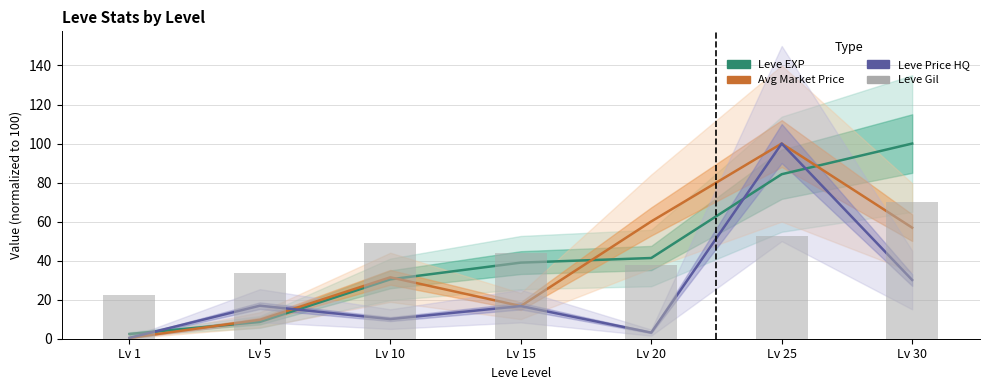

List the series in order of their peak value, highest first.

Leve EXP (normalized), Avg Market Price (normalized), Leve Price HQ (normalized), Leve Gil (normalized)